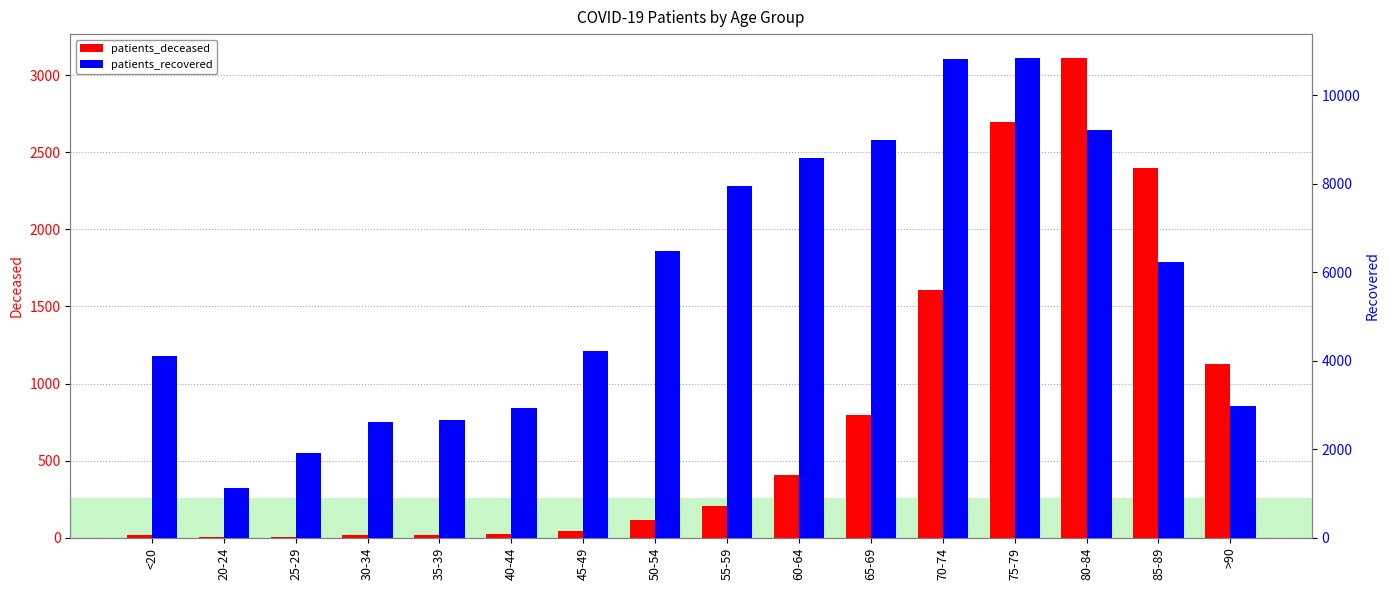

What is the sum of the patients_deceased values at 65-69 and 80-84?

3905